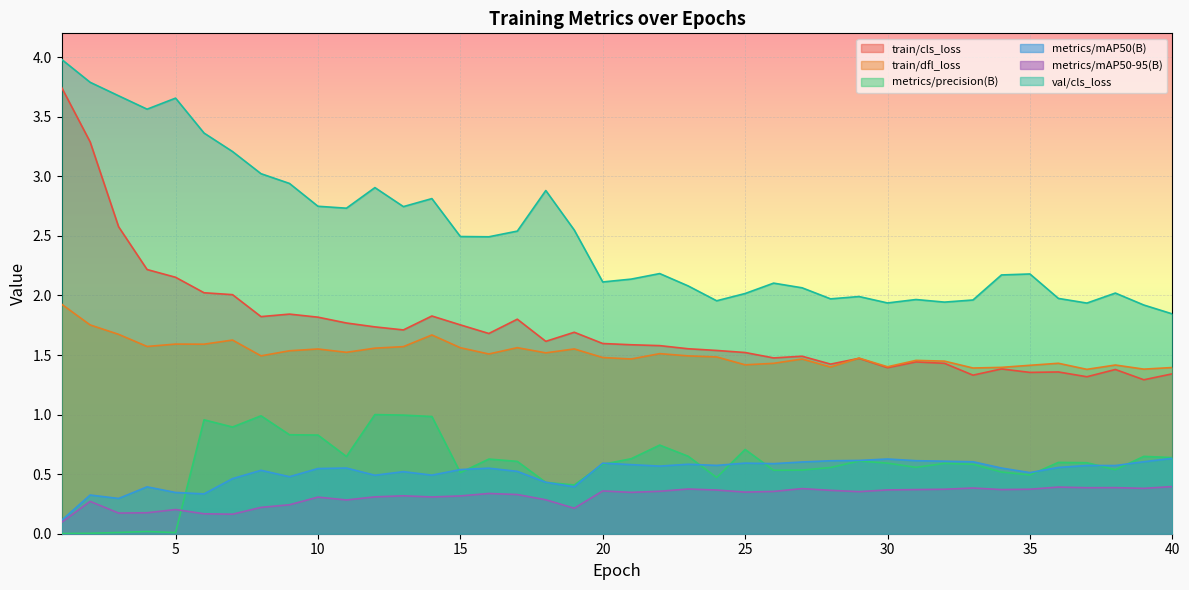

At which category is the sum across all series the highest?

1